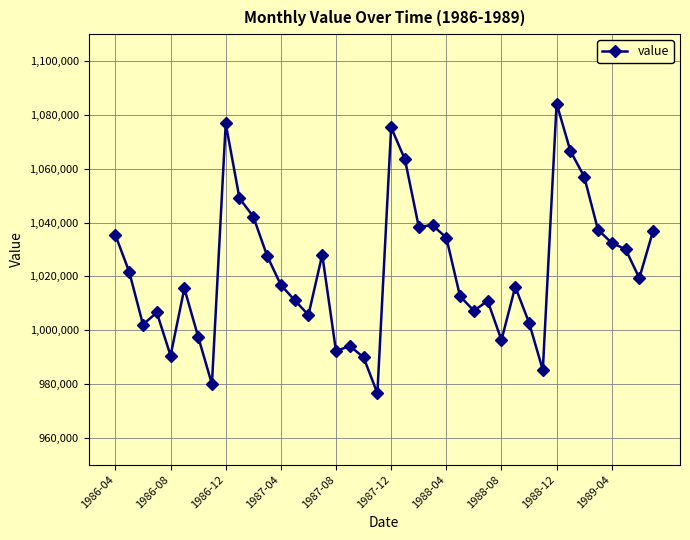

How many lines are shown in the chart?

1